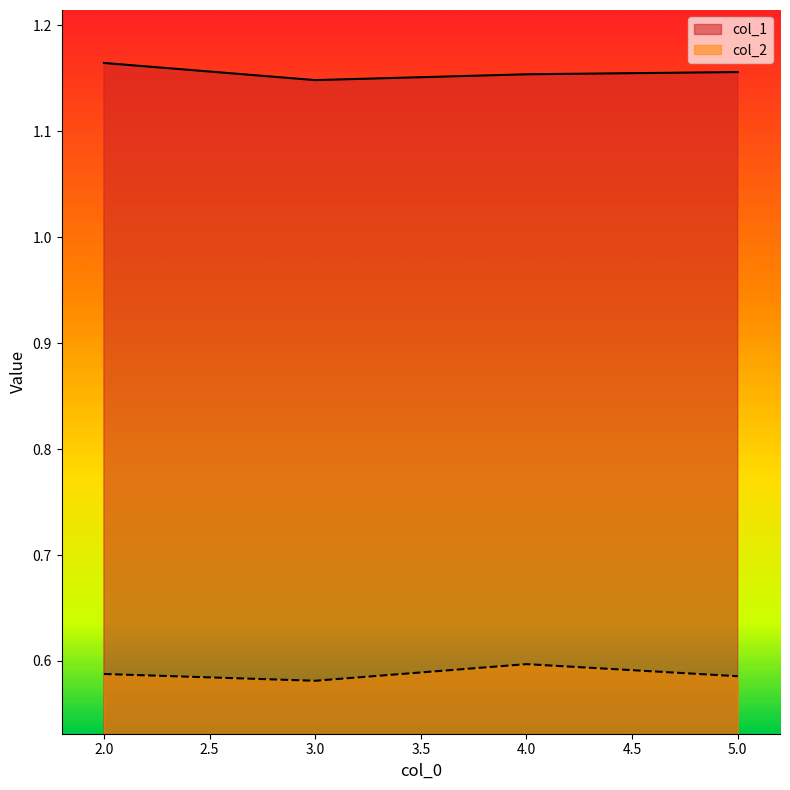

Reading right to left, list all the values displayed in this chart.

col_1: 5=1.2	4=1.2	3=1.1	2=1.2
col_2: 5=0.6	4=0.6	3=0.6	2=0.6